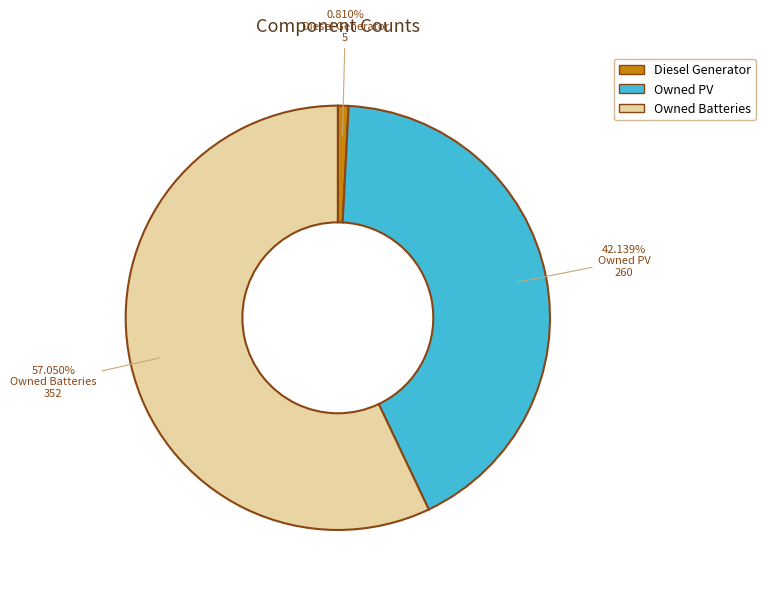

True or false: Diesel Generator accounts for 1% of the total.

True